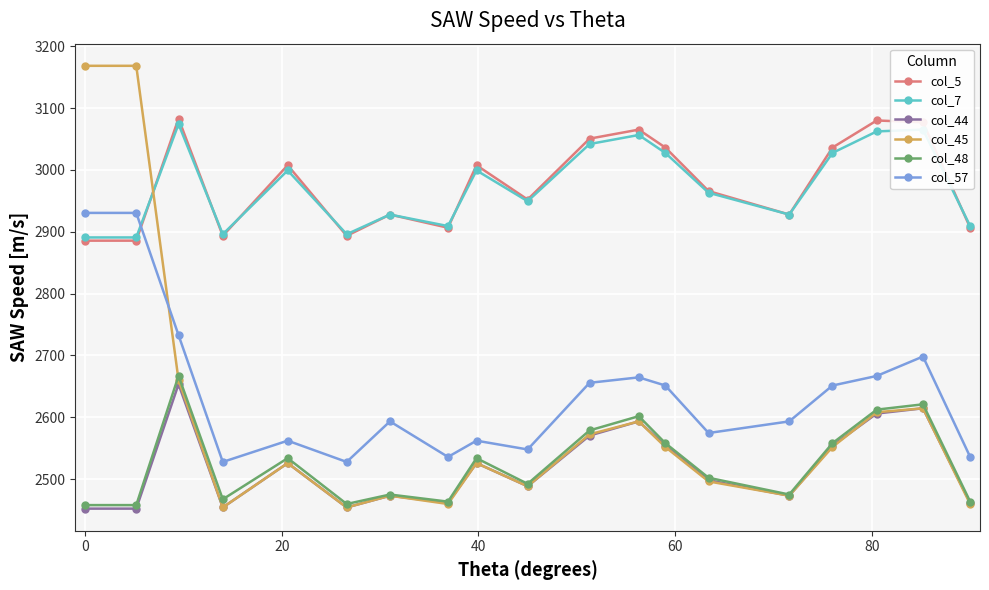

What is the value of the col_7 point at the 13th from the left?

3027.4